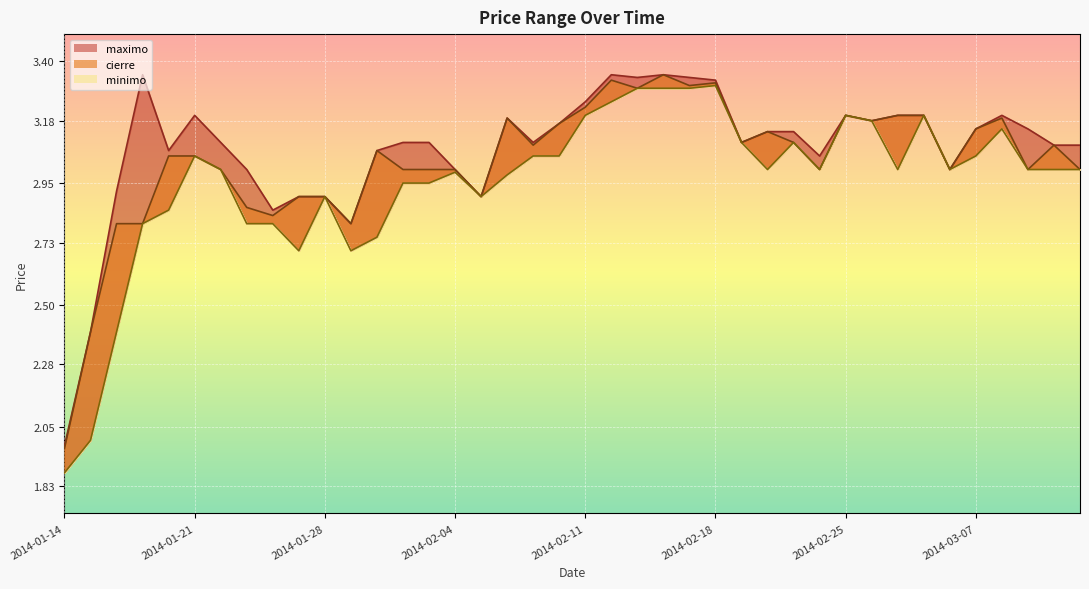

At which category does maximo reach its first local valley?

2014-01-20